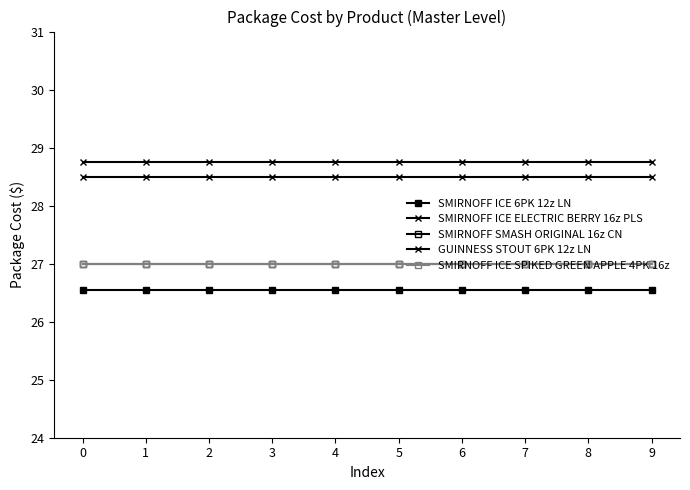

True or false: SMIRNOFF ICE 6PK 12z LN and SMIRNOFF ICE SPIKED GREEN APPLE 4PK 16z intersect in this chart.

False